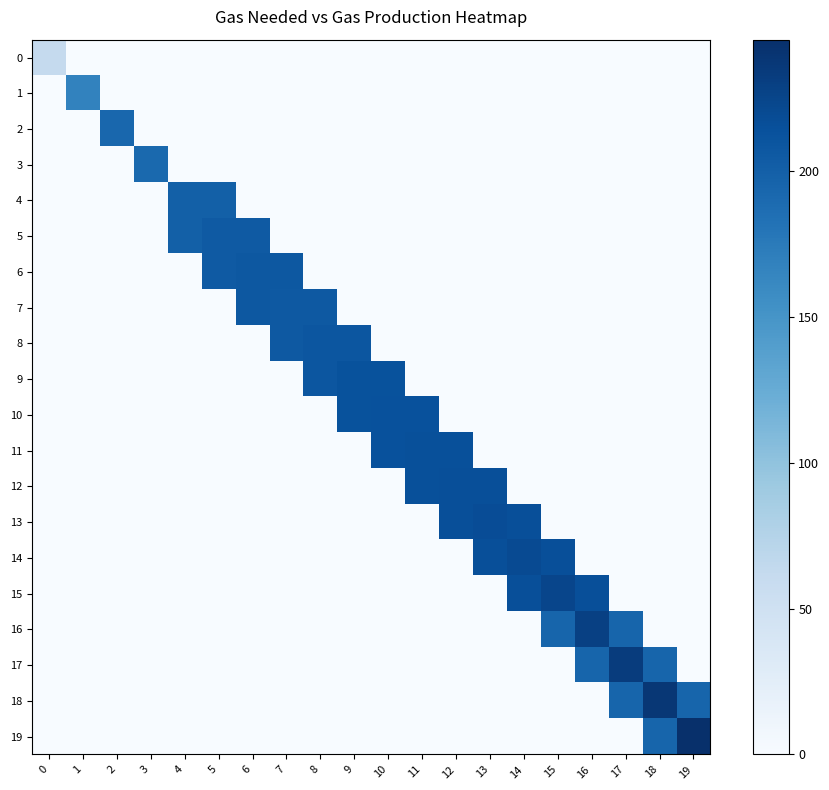

Reading left to right, what are all the values shown in this chart?

0: 0=62	1=0	2=0	3=0	4=0	5=0	6=0	7=0	8=0	9=0	10=0	11=0	12=0	13=0	14=0	15=0	16=0	17=0	18=0	19=0
1: 0=0	1=167	2=0	3=0	4=0	5=0	6=0	7=0	8=0	9=0	10=0	11=0	12=0	13=0	14=0	15=0	16=0	17=0	18=0	19=0
2: 0=0	1=0	2=193	3=0	4=0	5=0	6=0	7=0	8=0	9=0	10=0	11=0	12=0	13=0	14=0	15=0	16=0	17=0	18=0	19=0
3: 0=0	1=0	2=0	3=191	4=0	5=0	6=0	7=0	8=0	9=0	10=0	11=0	12=0	13=0	14=0	15=0	16=0	17=0	18=0	19=0
4: 0=0	1=0	2=0	3=0	4=200	5=200	6=0	7=0	8=0	9=0	10=0	11=0	12=0	13=0	14=0	15=0	16=0	17=0	18=0	19=0
5: 0=0	1=0	2=0	3=0	4=200	5=205	6=205	7=0	8=0	9=0	10=0	11=0	12=0	13=0	14=0	15=0	16=0	17=0	18=0	19=0
6: 0=0	1=0	2=0	3=0	4=0	5=205	6=207	7=207	8=0	9=0	10=0	11=0	12=0	13=0	14=0	15=0	16=0	17=0	18=0	19=0
7: 0=0	1=0	2=0	3=0	4=0	5=0	6=207	7=206	8=206	9=0	10=0	11=0	12=0	13=0	14=0	15=0	16=0	17=0	18=0	19=0
8: 0=0	1=0	2=0	3=0	4=0	5=0	6=0	7=206	8=209	9=209	10=0	11=0	12=0	13=0	14=0	15=0	16=0	17=0	18=0	19=0
9: 0=0	1=0	2=0	3=0	4=0	5=0	6=0	7=0	8=209	9=213	10=213	11=0	12=0	13=0	14=0	15=0	16=0	17=0	18=0	19=0
10: 0=0	1=0	2=0	3=0	4=0	5=0	6=0	7=0	8=0	9=213	10=214	11=214	12=0	13=0	14=0	15=0	16=0	17=0	18=0	19=0
11: 0=0	1=0	2=0	3=0	4=0	5=0	6=0	7=0	8=0	9=0	10=214	11=215	12=215	13=0	14=0	15=0	16=0	17=0	18=0	19=0
12: 0=0	1=0	2=0	3=0	4=0	5=0	6=0	7=0	8=0	9=0	10=0	11=215	12=216	13=216	14=0	15=0	16=0	17=0	18=0	19=0
13: 0=0	1=0	2=0	3=0	4=0	5=0	6=0	7=0	8=0	9=0	10=0	11=0	12=216	13=218	14=216	15=0	16=0	17=0	18=0	19=0
14: 0=0	1=0	2=0	3=0	4=0	5=0	6=0	7=0	8=0	9=0	10=0	11=0	12=0	13=216	14=220	15=216	16=0	17=0	18=0	19=0
15: 0=0	1=0	2=0	3=0	4=0	5=0	6=0	7=0	8=0	9=0	10=0	11=0	12=0	13=0	14=216	15=224	16=216	17=0	18=0	19=0
16: 0=0	1=0	2=0	3=0	4=0	5=0	6=0	7=0	8=0	9=0	10=0	11=0	12=0	13=0	14=0	15=195	16=229	17=195	18=0	19=0
17: 0=0	1=0	2=0	3=0	4=0	5=0	6=0	7=0	8=0	9=0	10=0	11=0	12=0	13=0	14=0	15=0	16=195	17=233	18=195	19=0
18: 0=0	1=0	2=0	3=0	4=0	5=0	6=0	7=0	8=0	9=0	10=0	11=0	12=0	13=0	14=0	15=0	16=0	17=195	18=238	19=195
19: 0=0	1=0	2=0	3=0	4=0	5=0	6=0	7=0	8=0	9=0	10=0	11=0	12=0	13=0	14=0	15=0	16=0	17=0	18=195	19=245